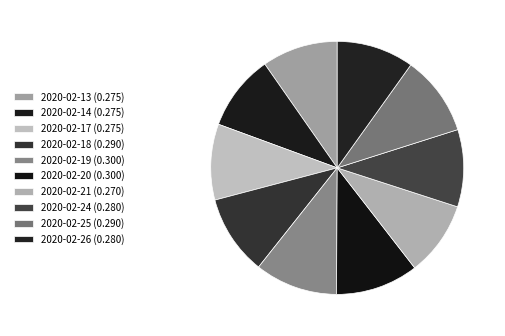

How many slices are in this pie chart?

10